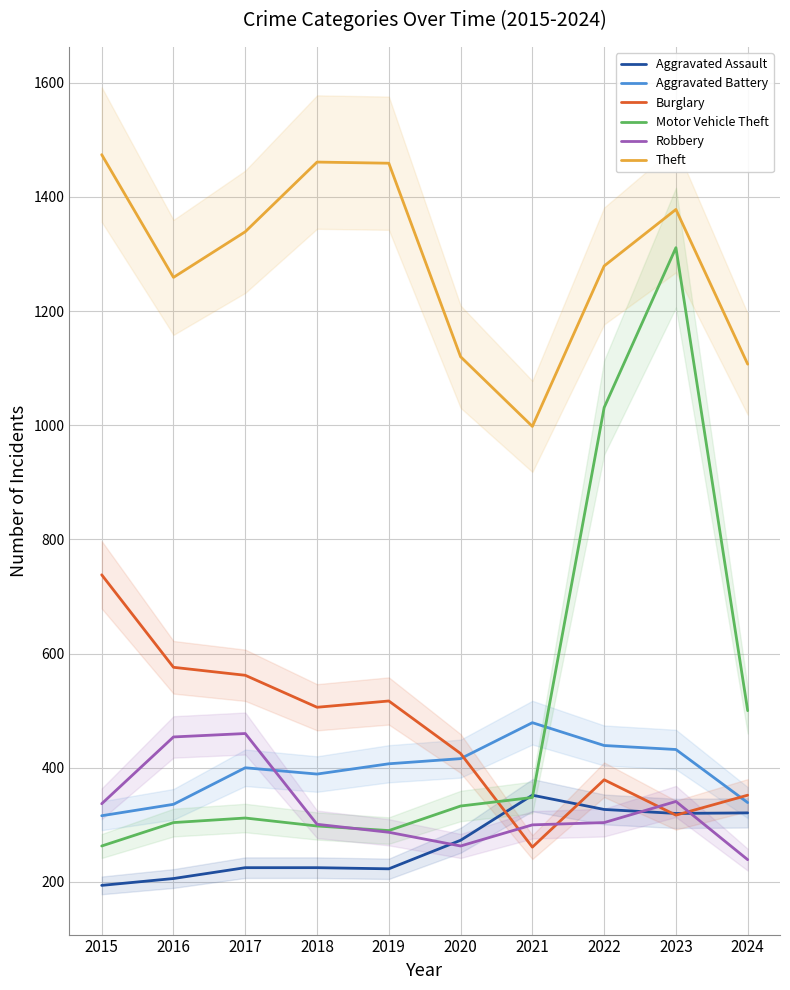

Is it true that Burglary equals 747 at 2017?

False